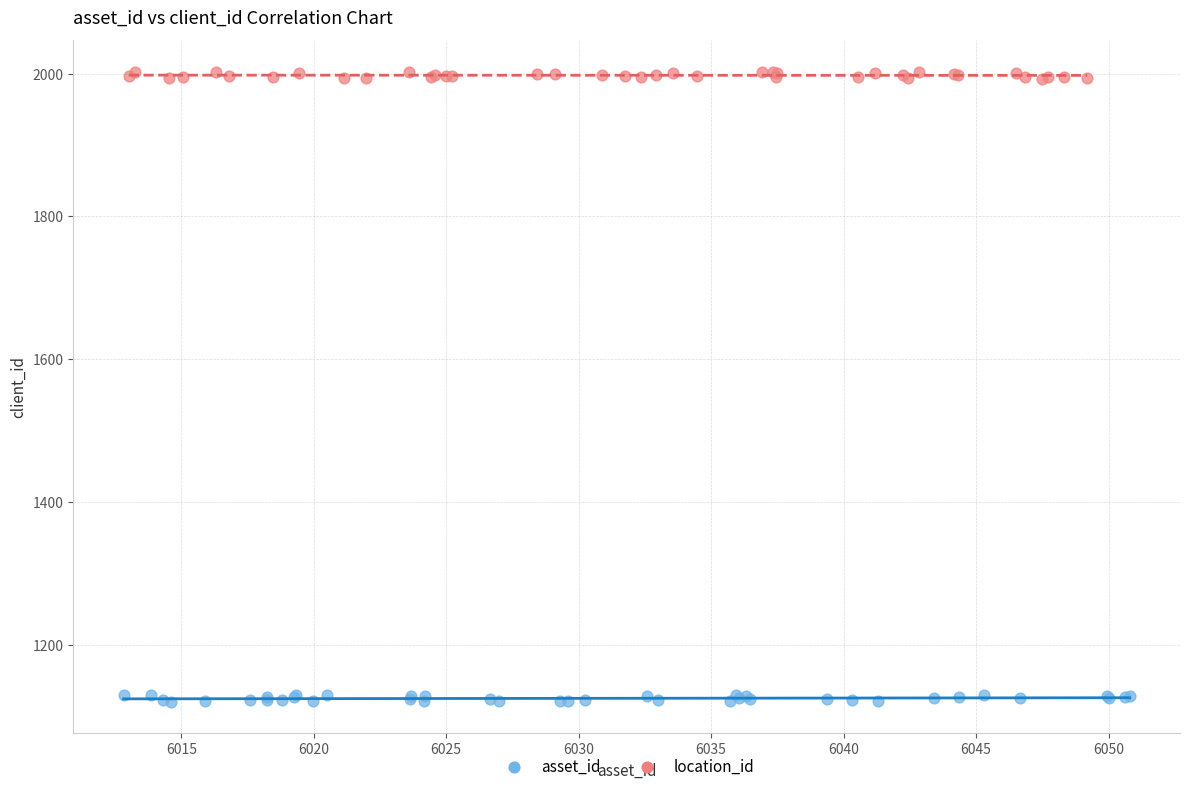

Which series contains the lowest Y value?

asset_id